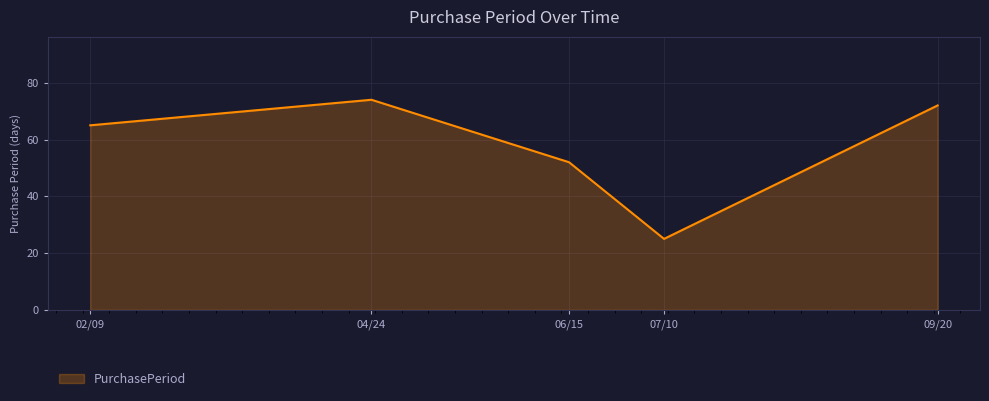

Reading left to right, extract all data points from this chart.

65	74	52	25	72